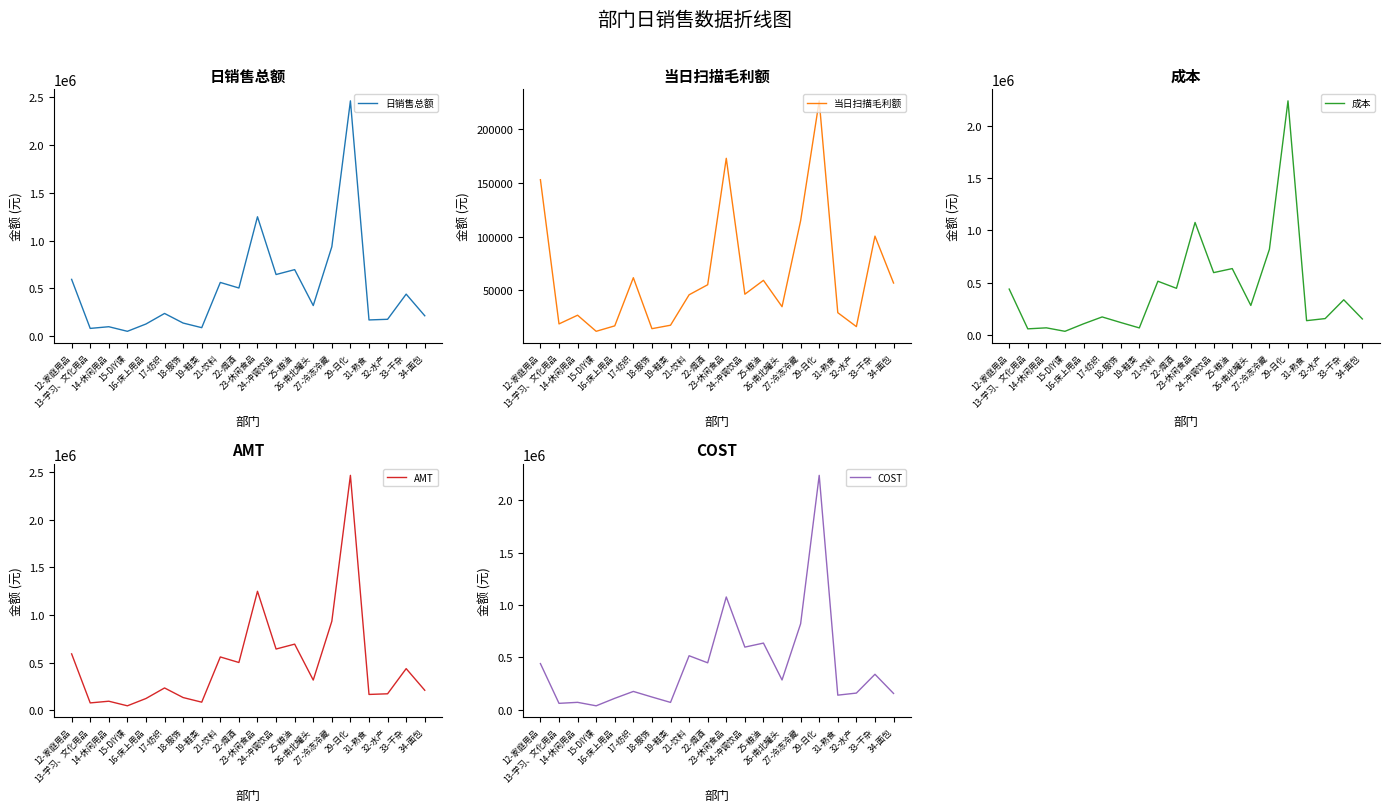

True or false: COST and 当日扫描毛利额 intersect in this chart.

False